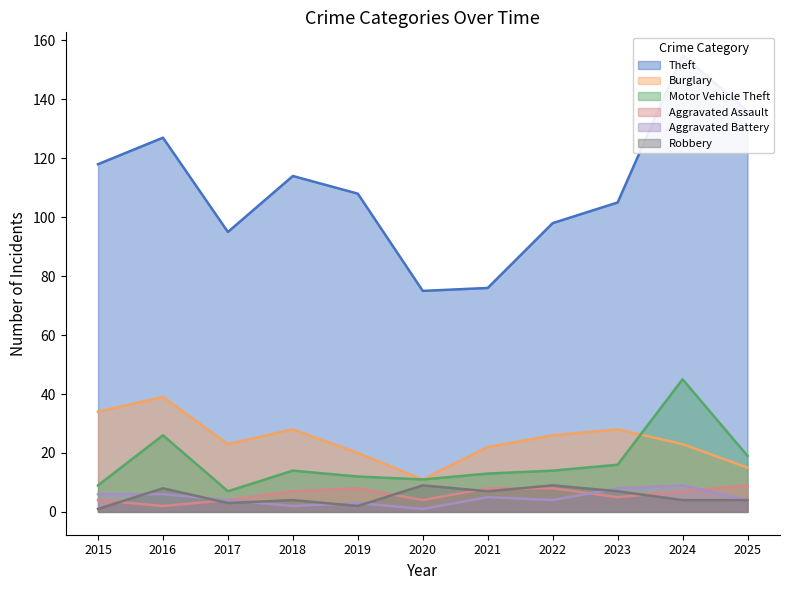

Count the number of data series in this chart.

6